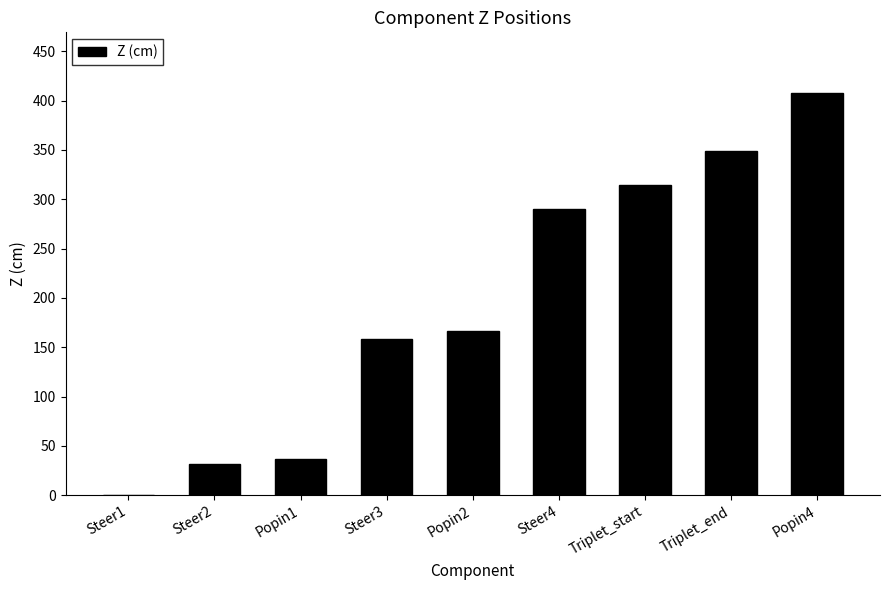

How many positive values are there?

8